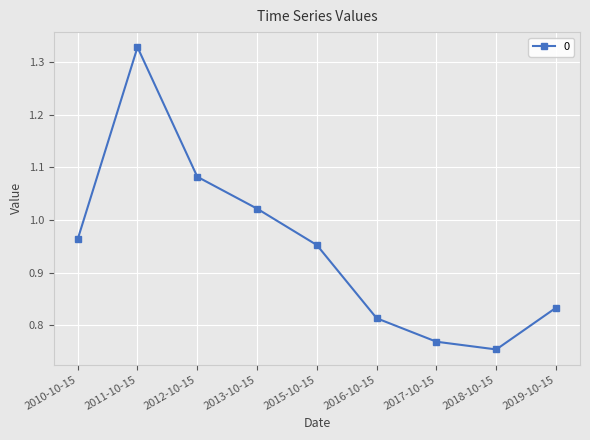

What is the difference between the second highest and second lowest values?

0.3